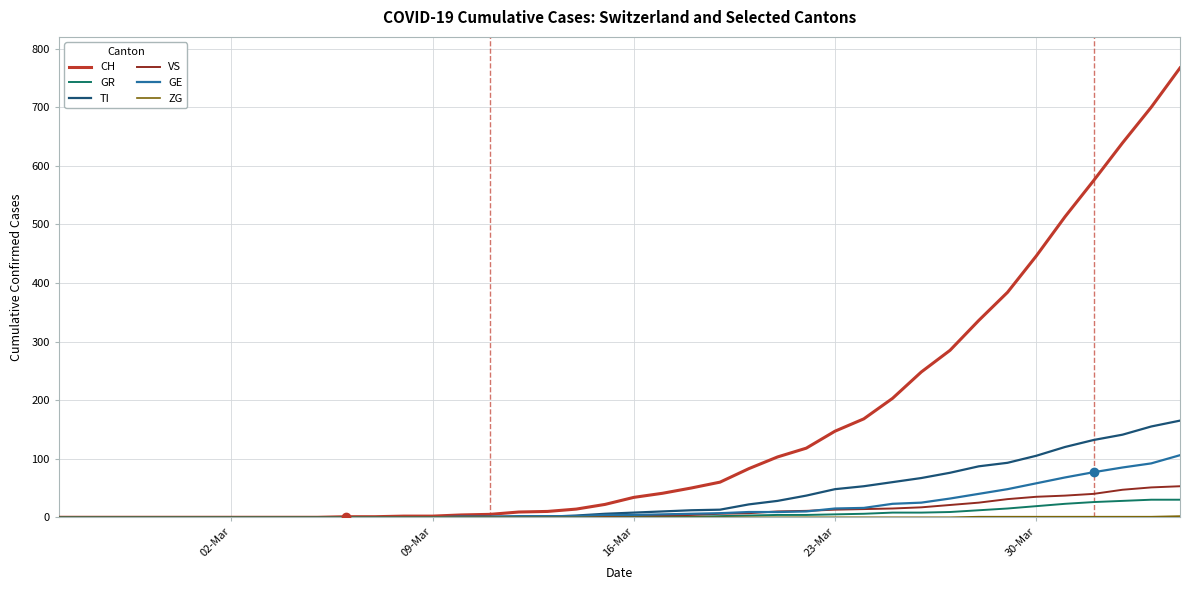

What is the maximum value shown in the chart?

767